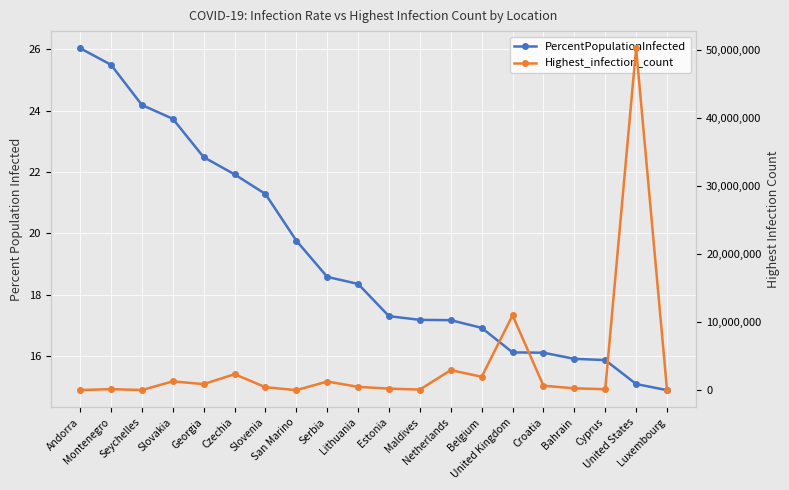

In Highest_infection_count, how many points are lower than both neighbors (excluding endpoints)?

6